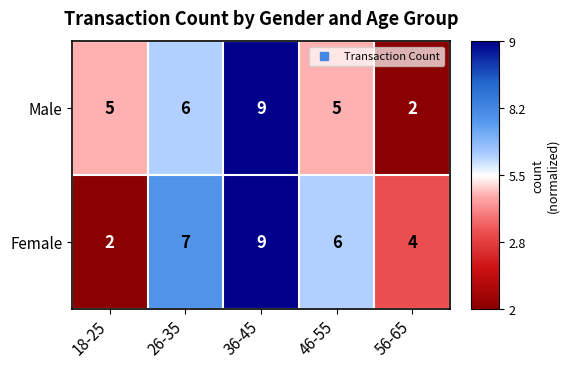

At which label does Female first exceed 6?

26-35